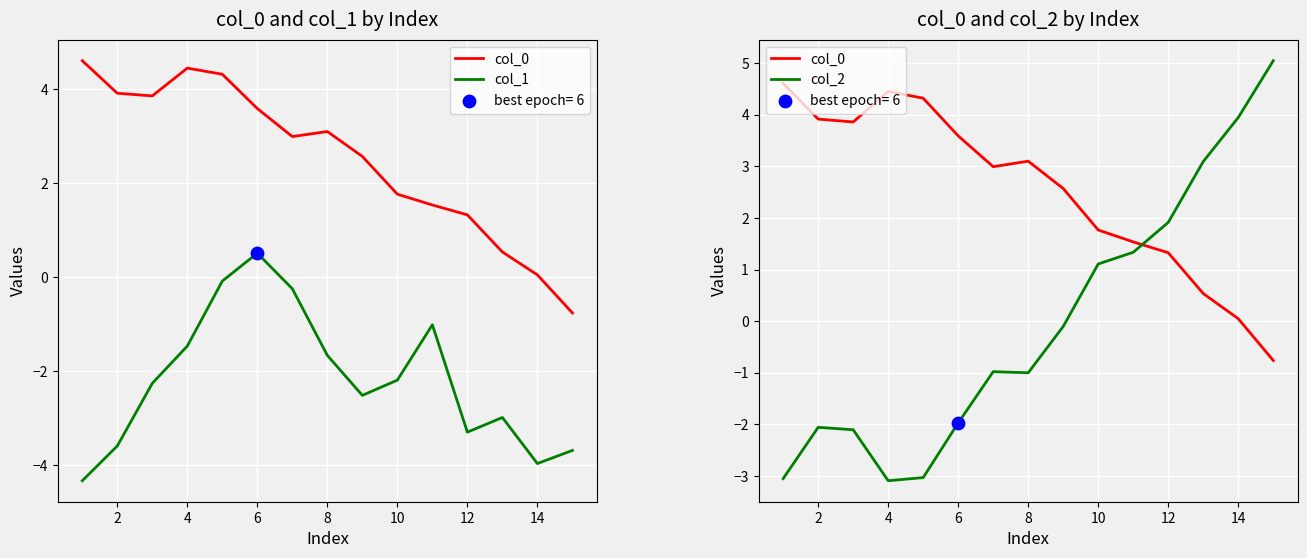

Which series contains the highest Y value?

col_2